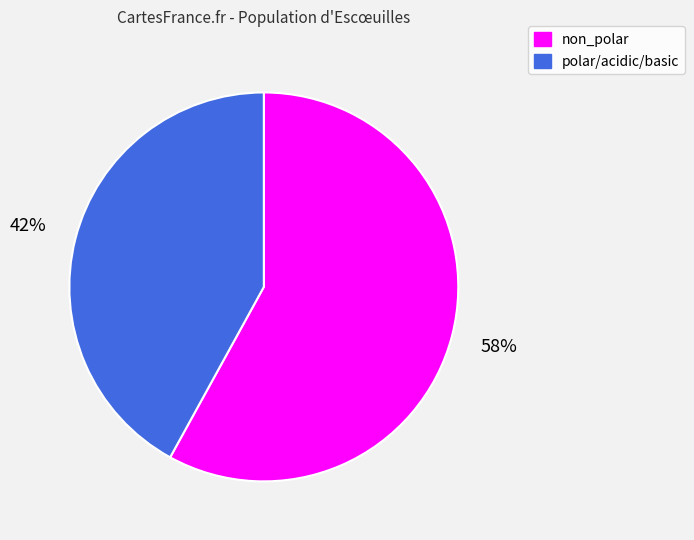

Which slice represents more than half of the pie?

non_polar